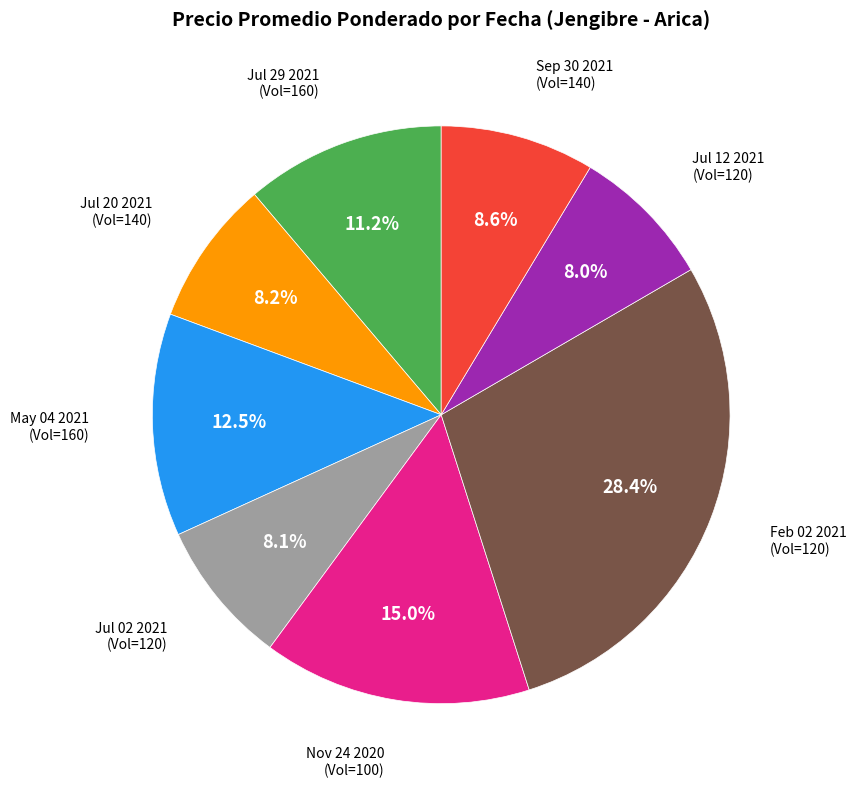

Does any single category account for the majority?

No